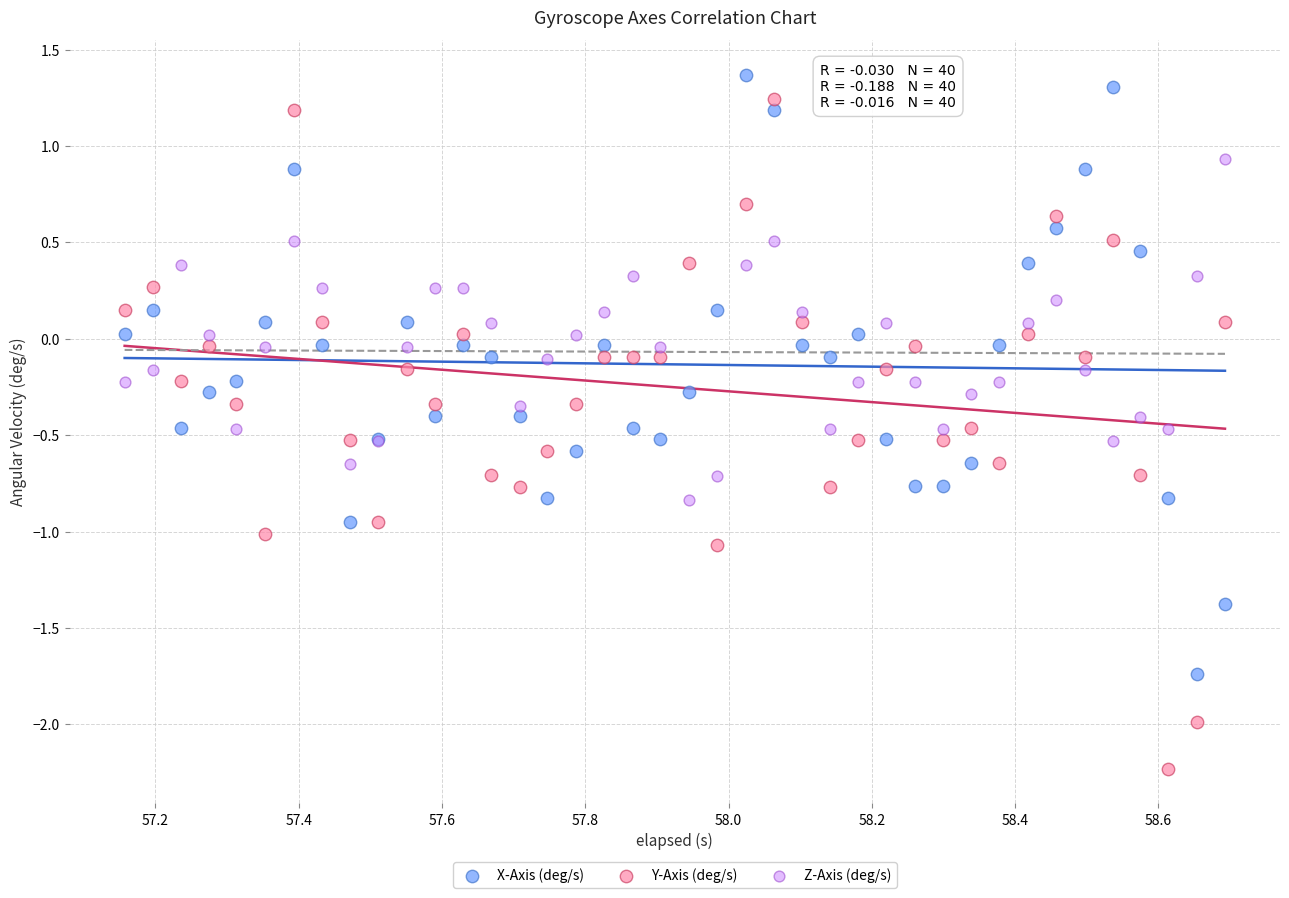

Which series reaches the minimum Y coordinate?

Y-Axis (deg/s)